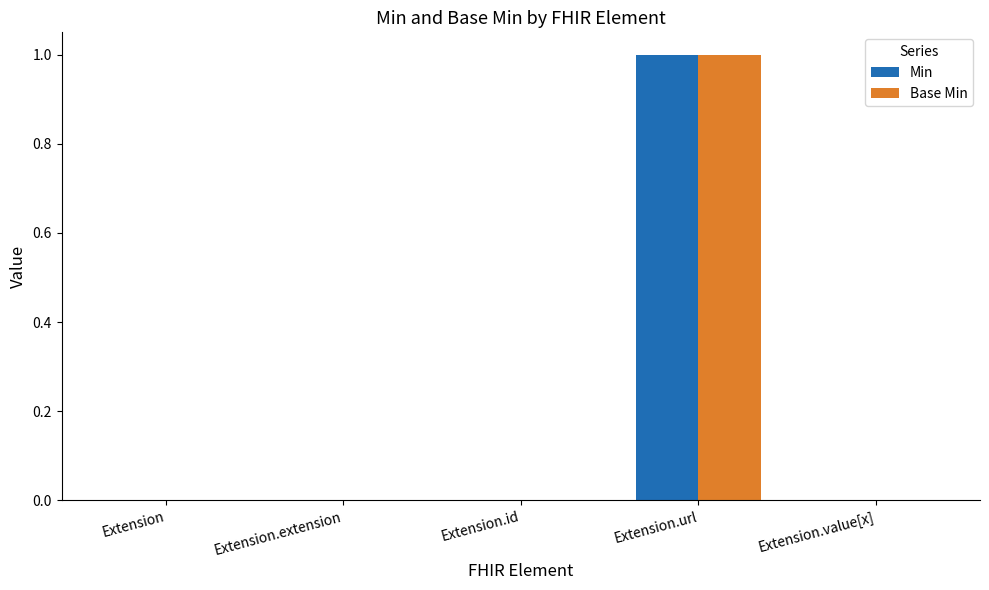

What are all the series names shown in the legend?

Min, Base Min